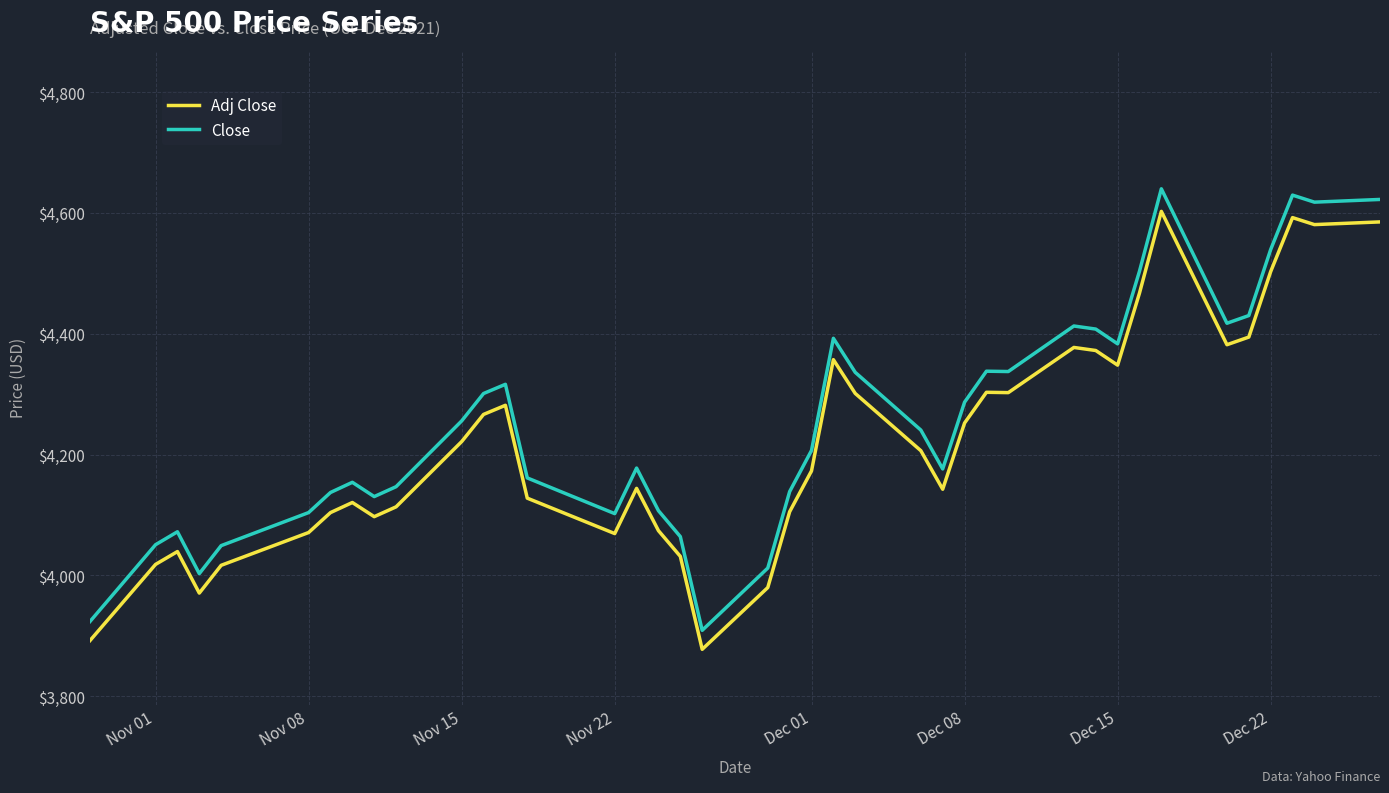

What is the maximum value for Adj Close?

4602.8